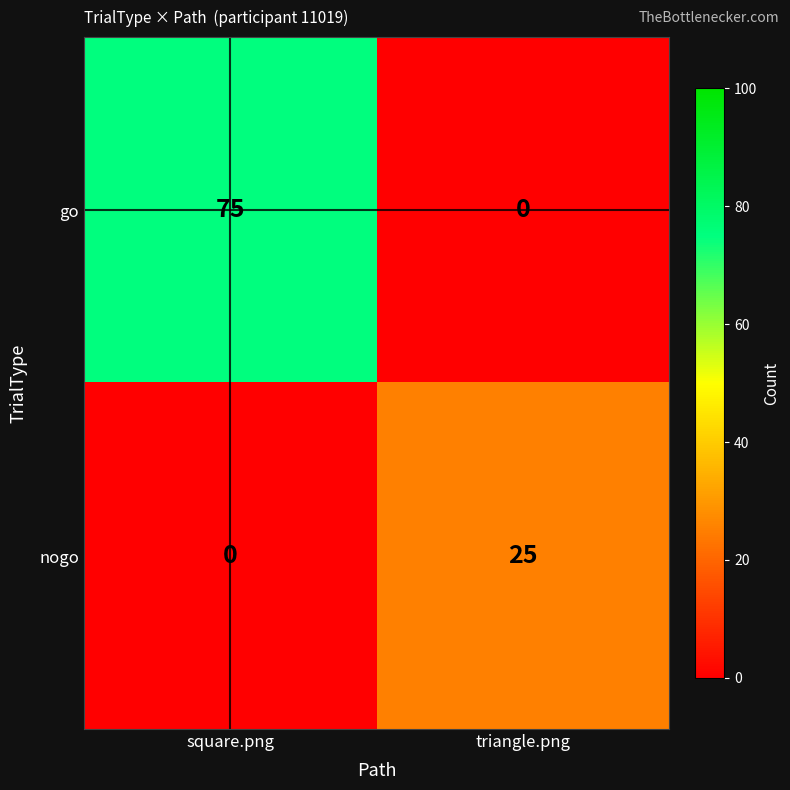

Reading right to left, list all the values displayed in this chart.

go: triangle.png=0	square.png=75
nogo: triangle.png=25	square.png=0